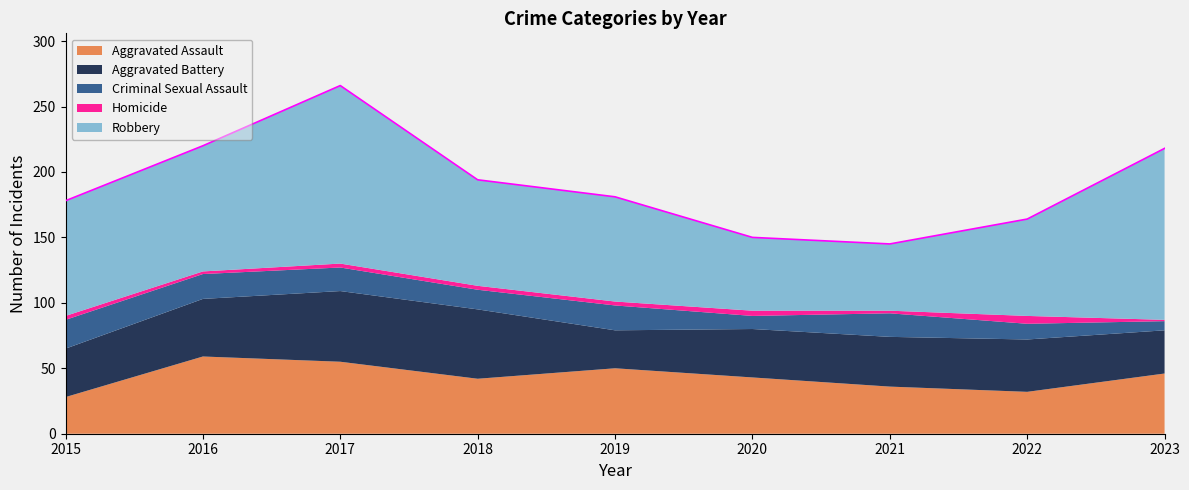

True or false: Aggravated Assault has a value of 35 at 2016.

False